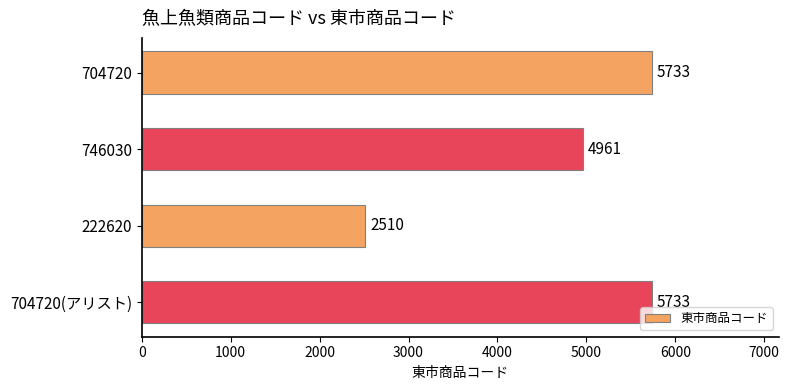

The chart shows a value of 5733 at 704720(アリスト). True or false?

True